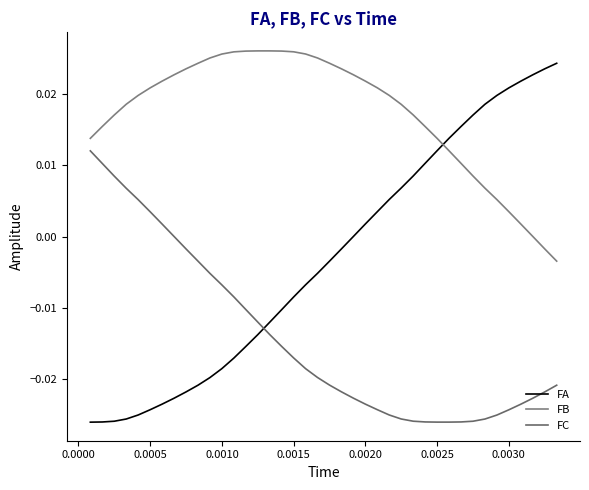

Is this an area chart (filled region under the line)?

No